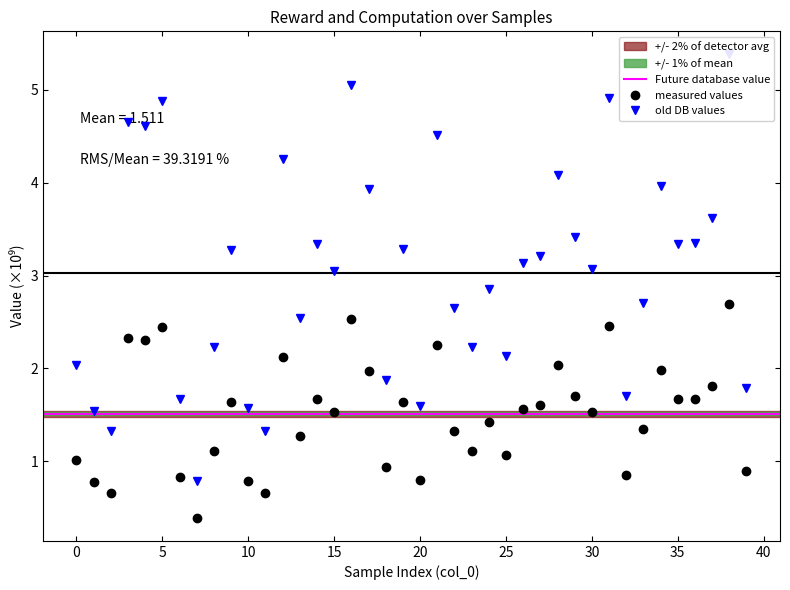

At which category does computation reach its first local valley?

2